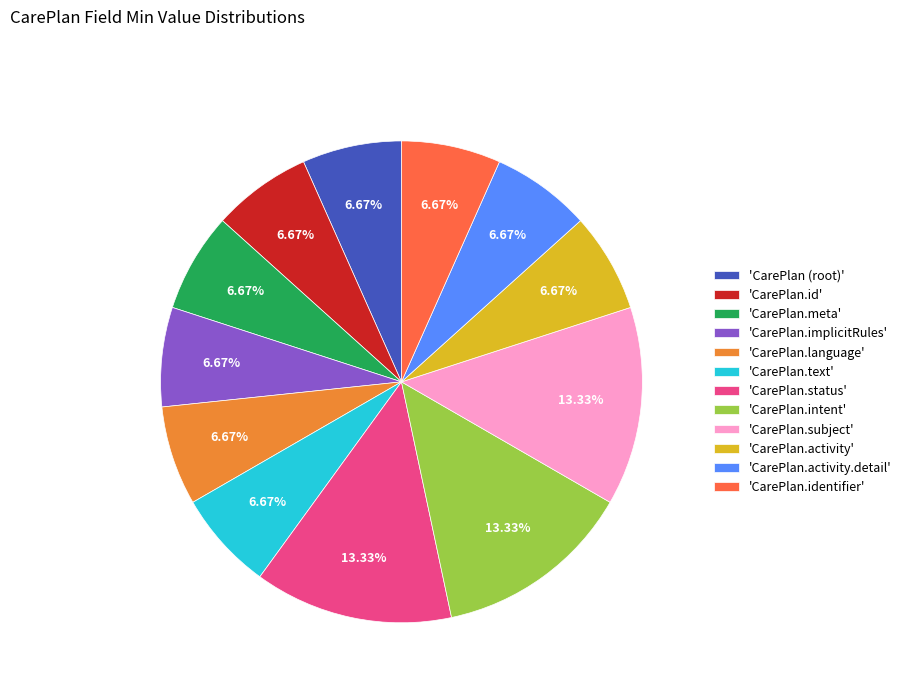

Is there a majority slice in this chart?

No